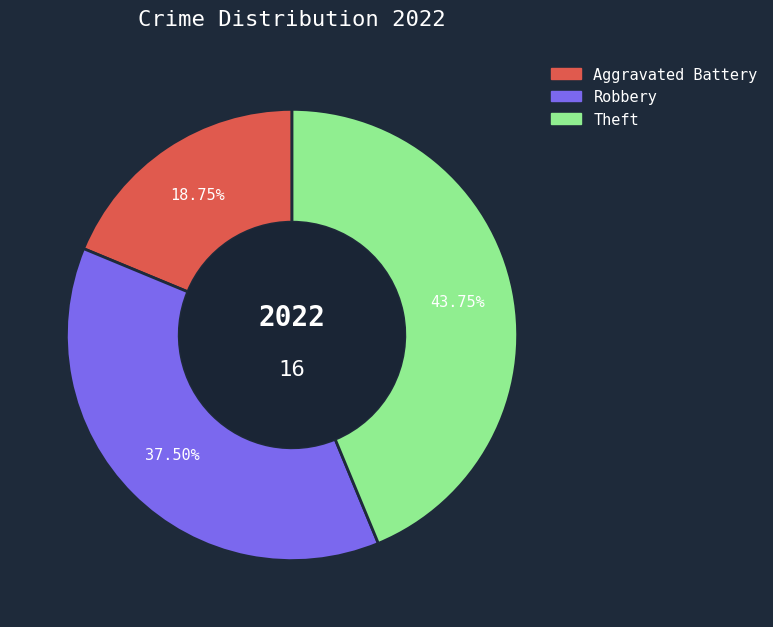

Combined, do Theft and Robbery account for over 50%?

Yes